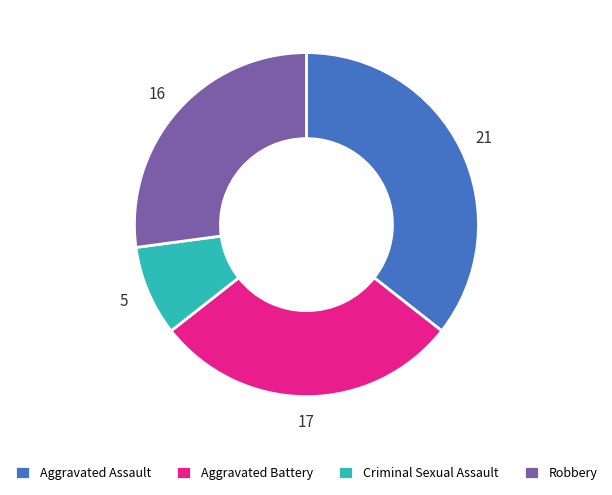

What is the smallest slice in the pie chart?

Criminal Sexual Assault